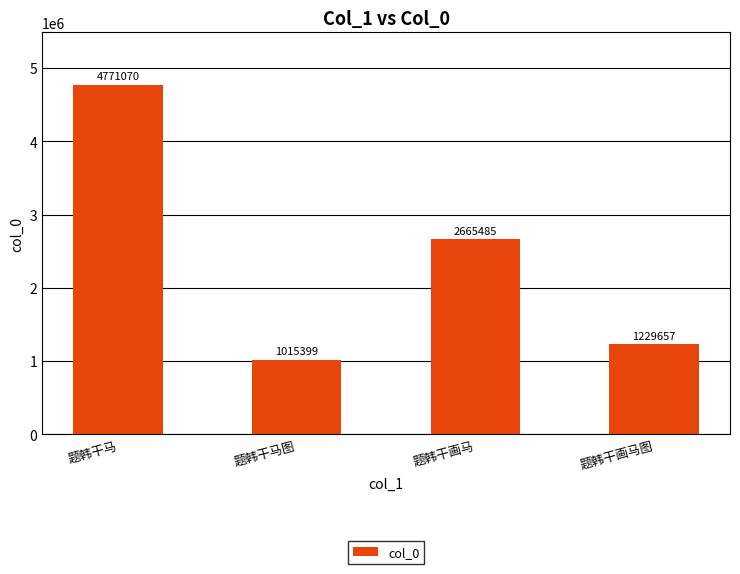

How many bars are there in total?

4